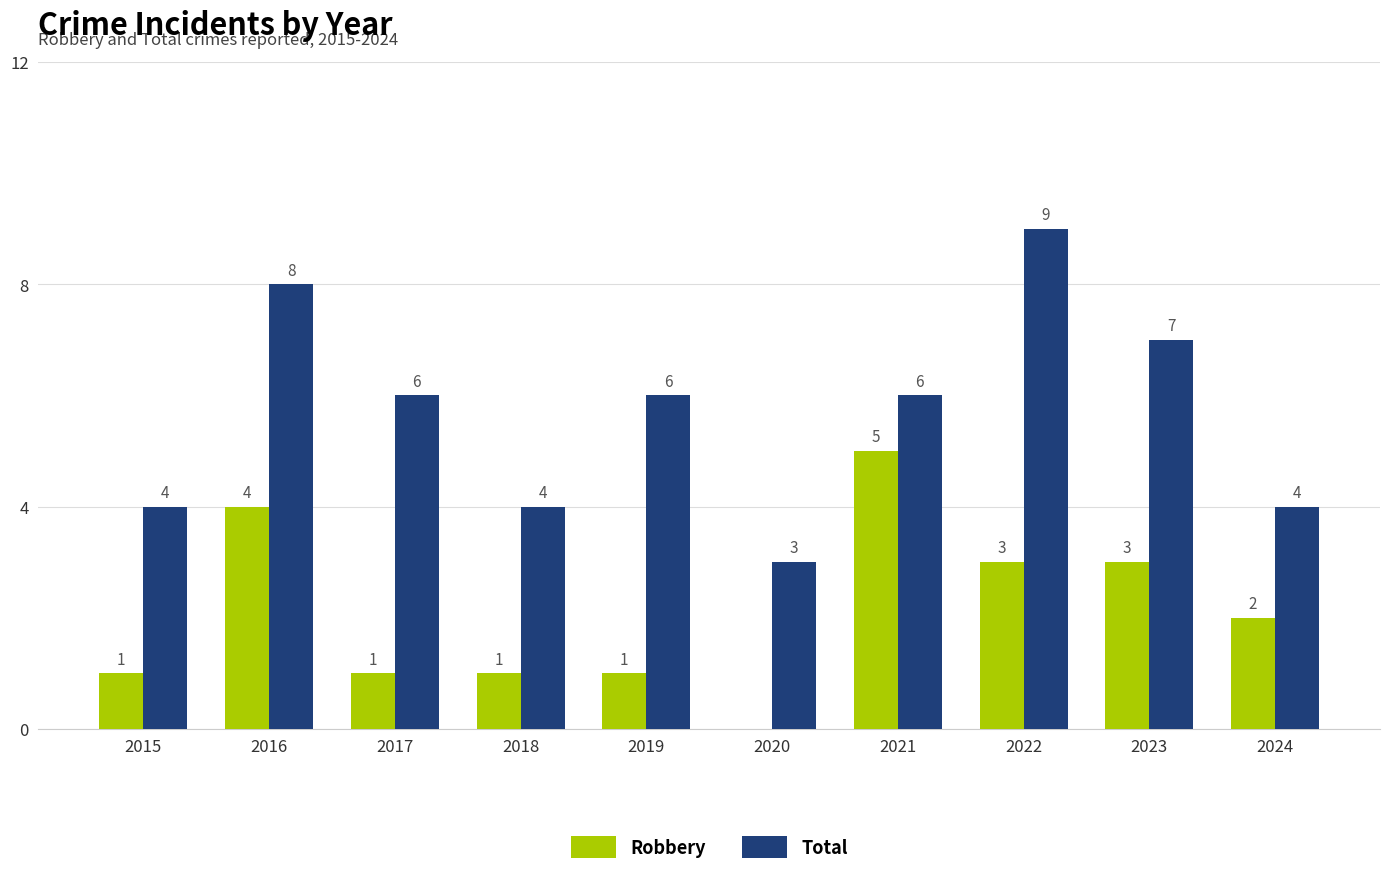

Between 2019 and 2022, which series saw the biggest shift?

Total